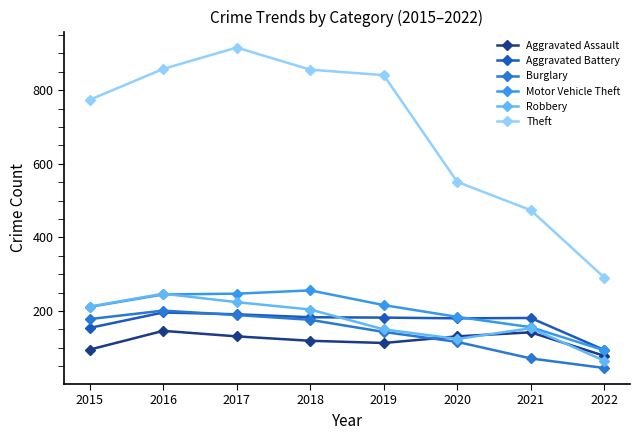

The Burglary series shows 71 at 2021. True or false?

True